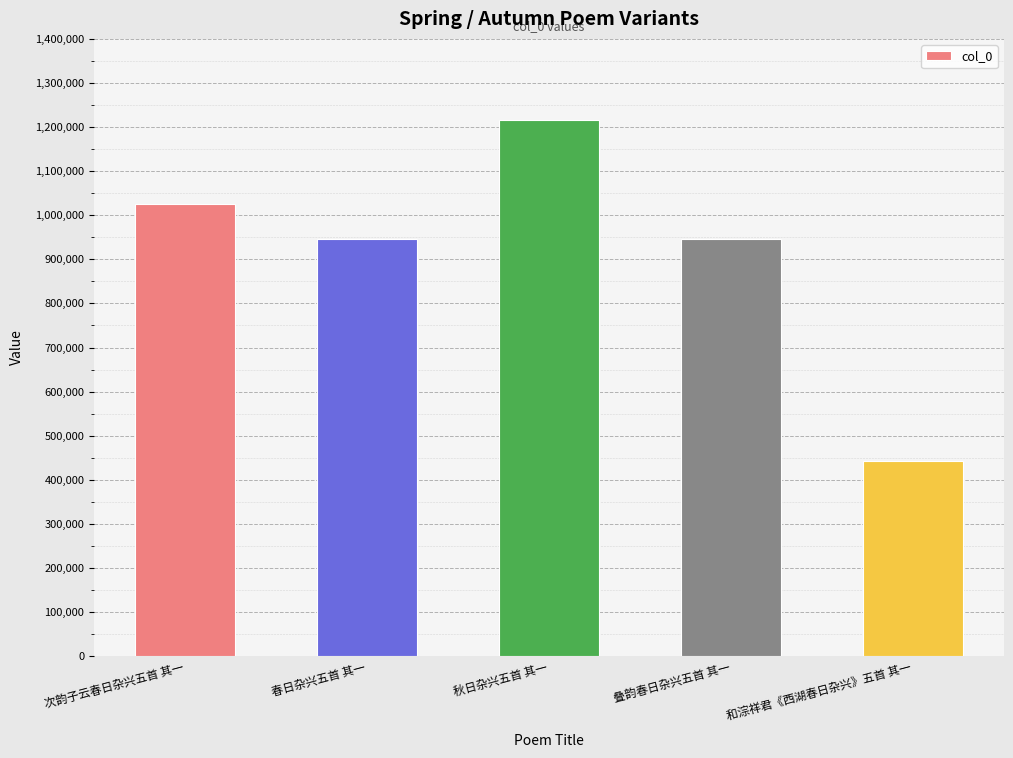

What is the label of the 2nd bar from the left?

春日杂兴五首 其一